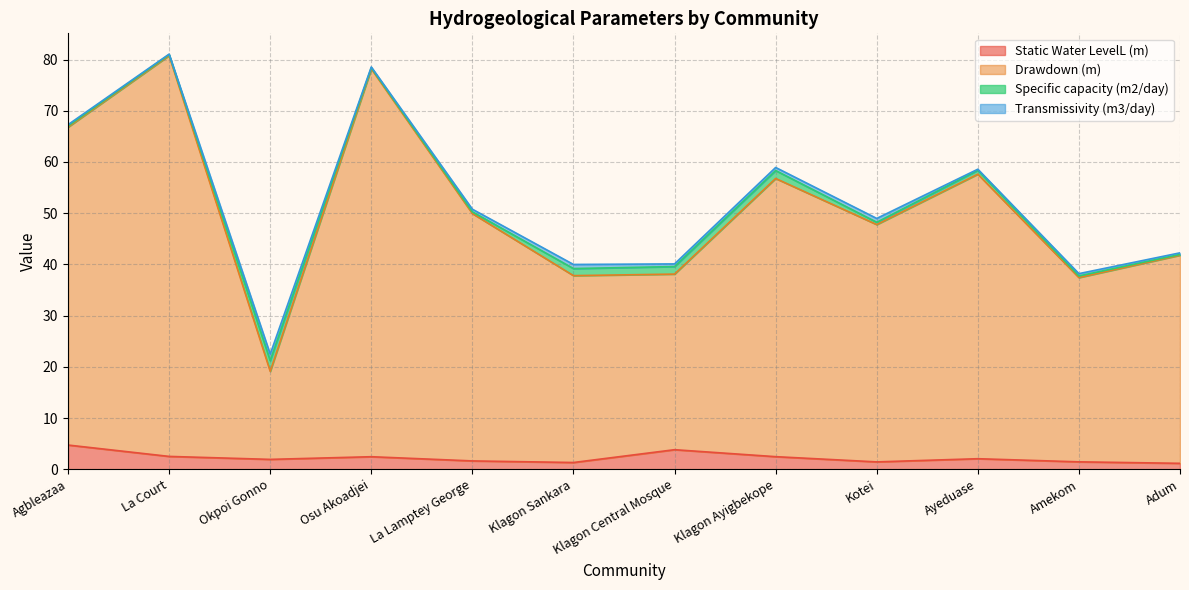

At which label does Static Water LevelL (m) reach its minimum?

Adum